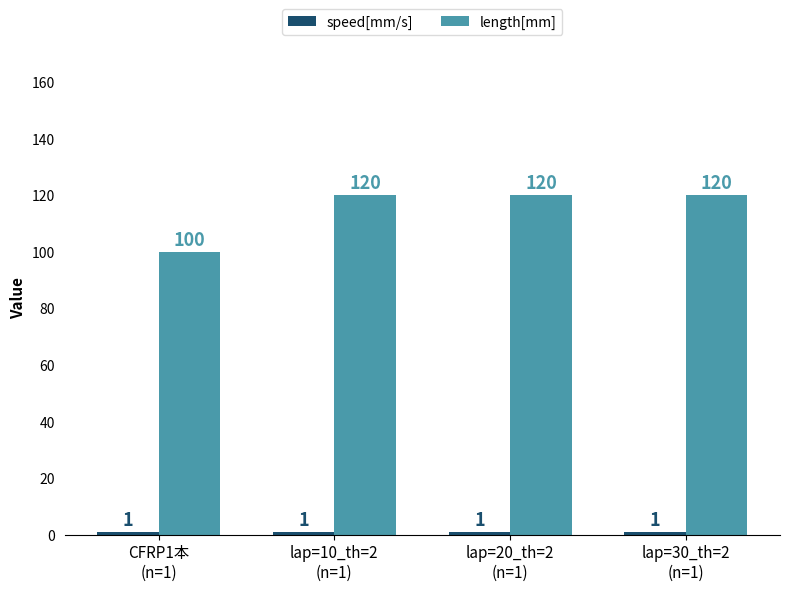

How many bars are there in each group?

2